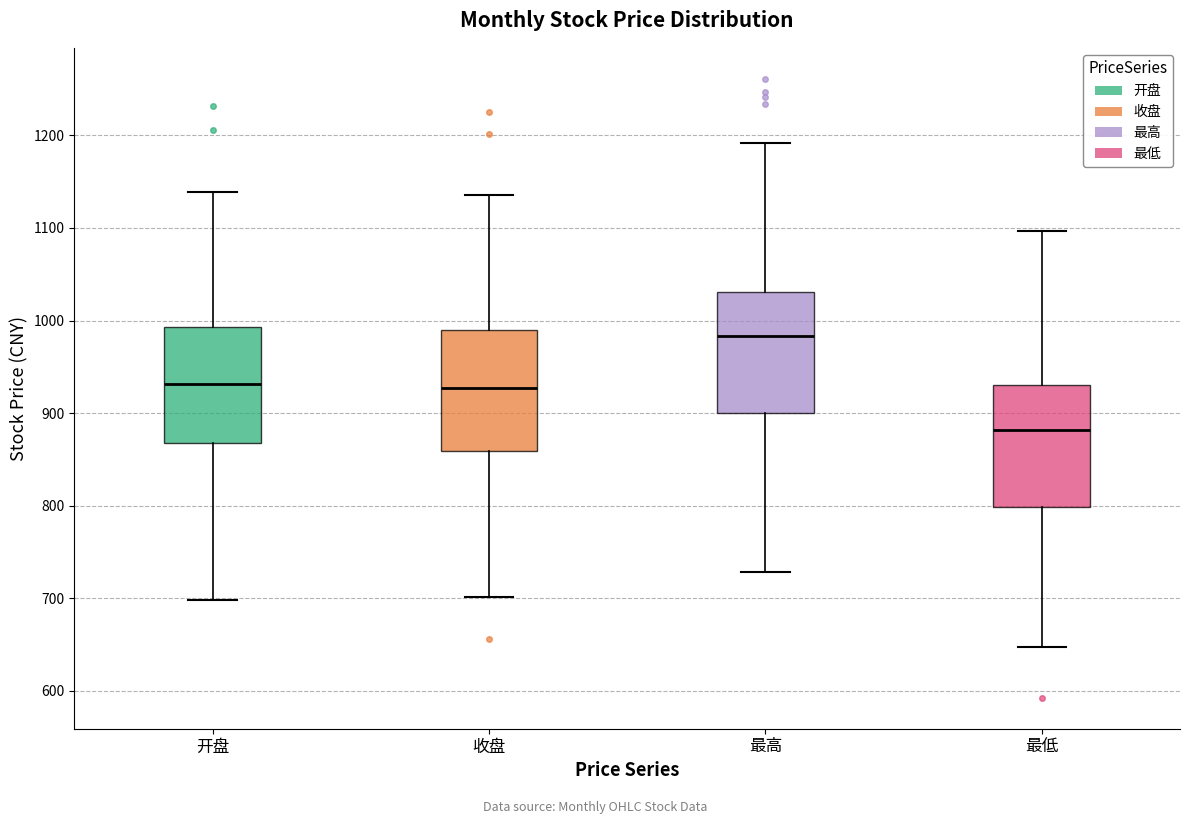

Reading left to right, transcribe this box plot: for each box, give where its median line is, the range the box spans, and where its two whiskers end, as read against the y-axis. The values are not printed on the chart, so give them approximately, as read against the axis.

开盘: median 930, box 870 to 990, whiskers 700 to 1140
收盘: median 930, box 860 to 990, whiskers 700 to 1140
最高: median 980, box 900 to 1030, whiskers 730 to 1190
最低: median 880, box 800 to 930, whiskers 650 to 1100